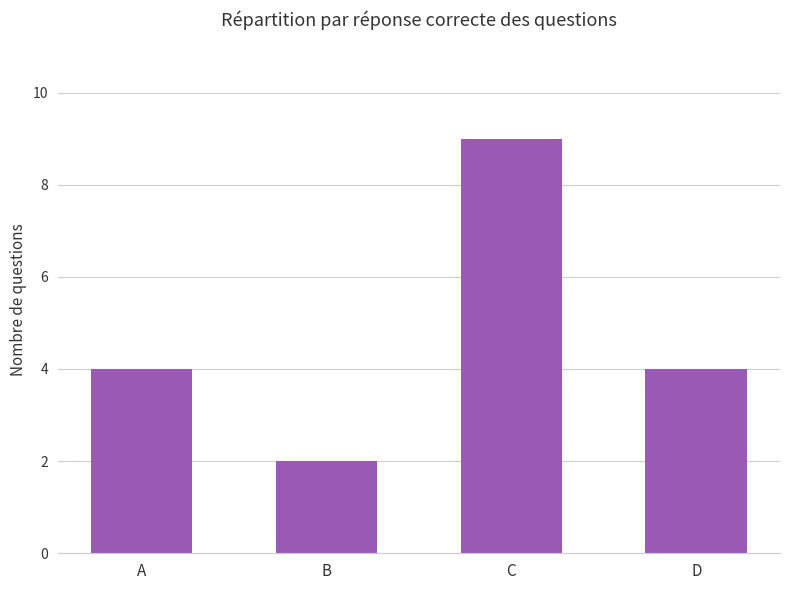

At which category does the chart reach its minimum across all series?

B